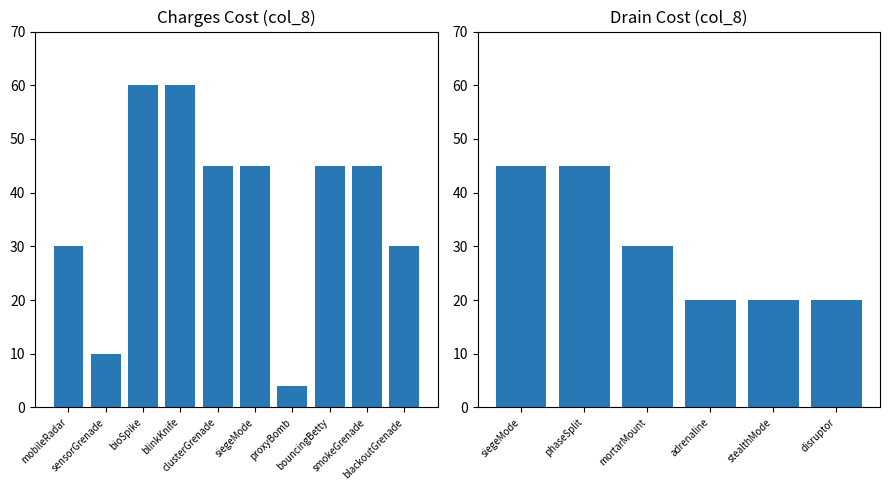

True or false: the data shows 19 at phaseSplit.

False